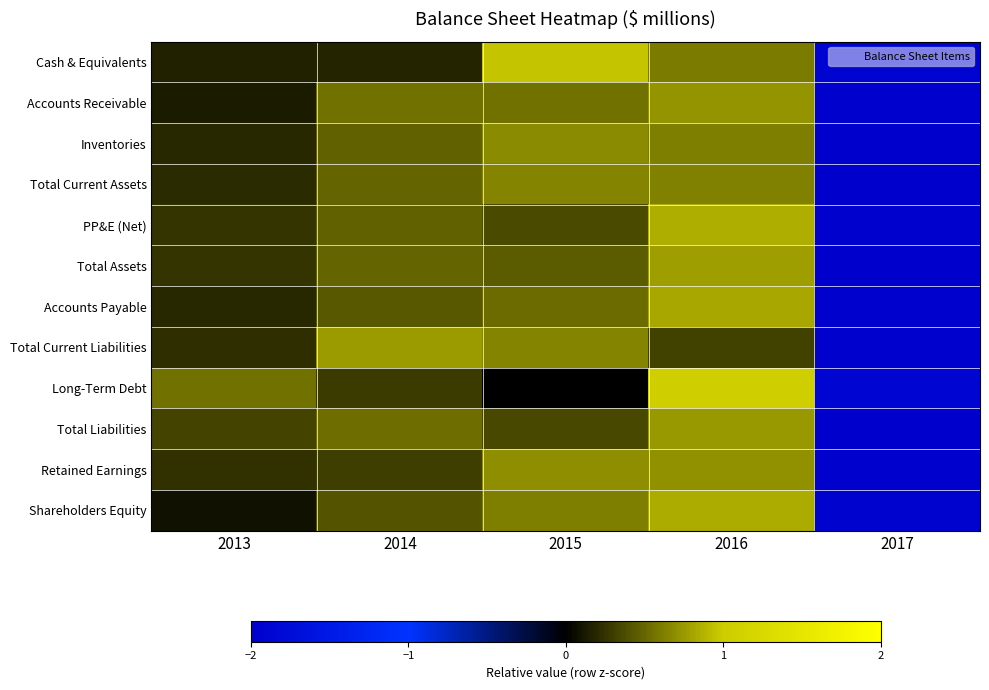

What is the total value across all series at 2013?

2.8